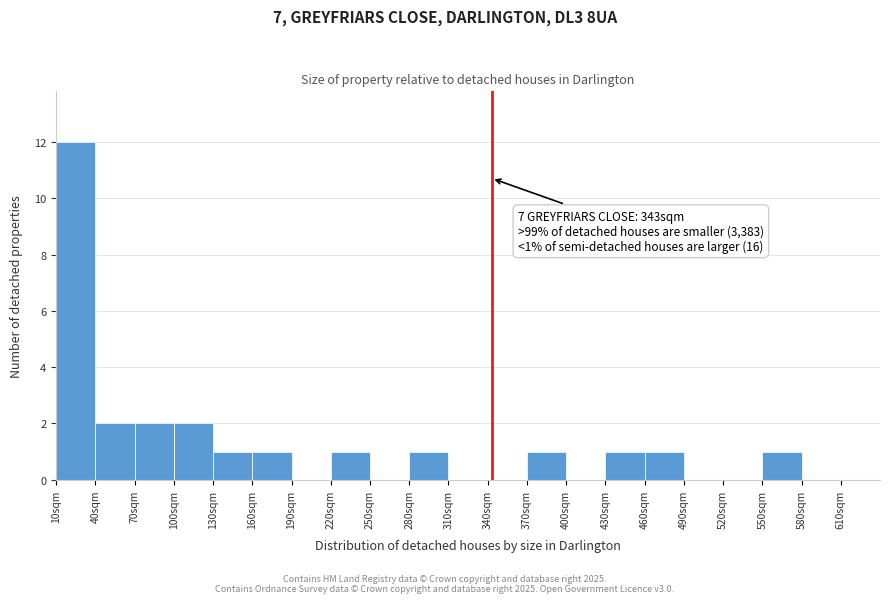

Which range on the x-axis has the tallest bar?

10 to 40